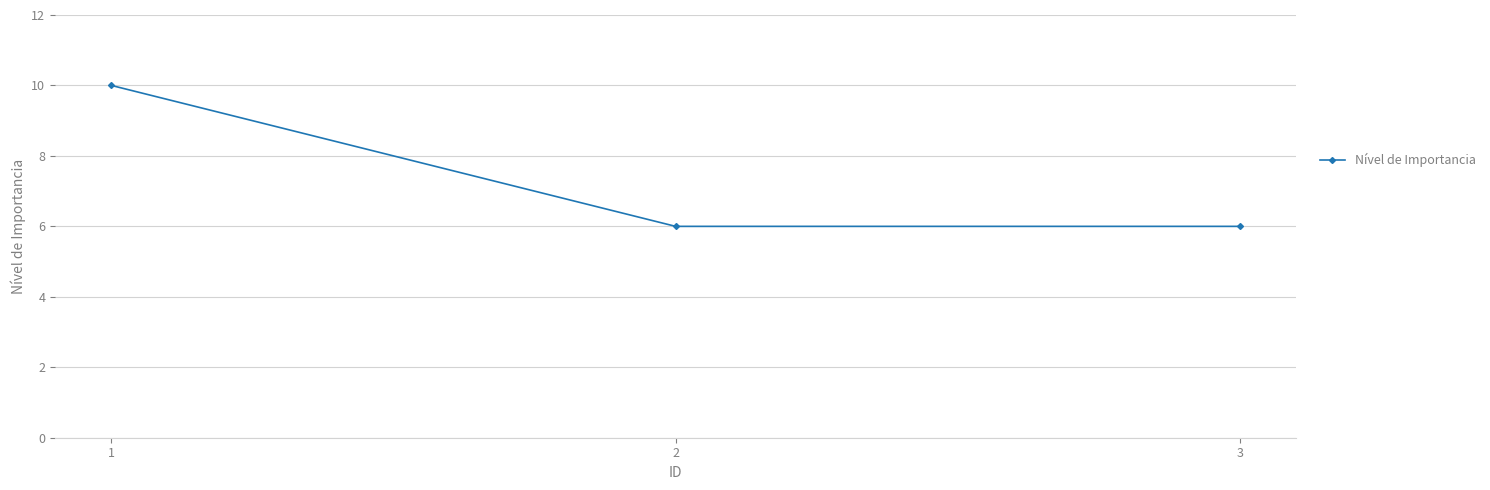

What is the ratio of the value at 2 to the value at 3?

1.0